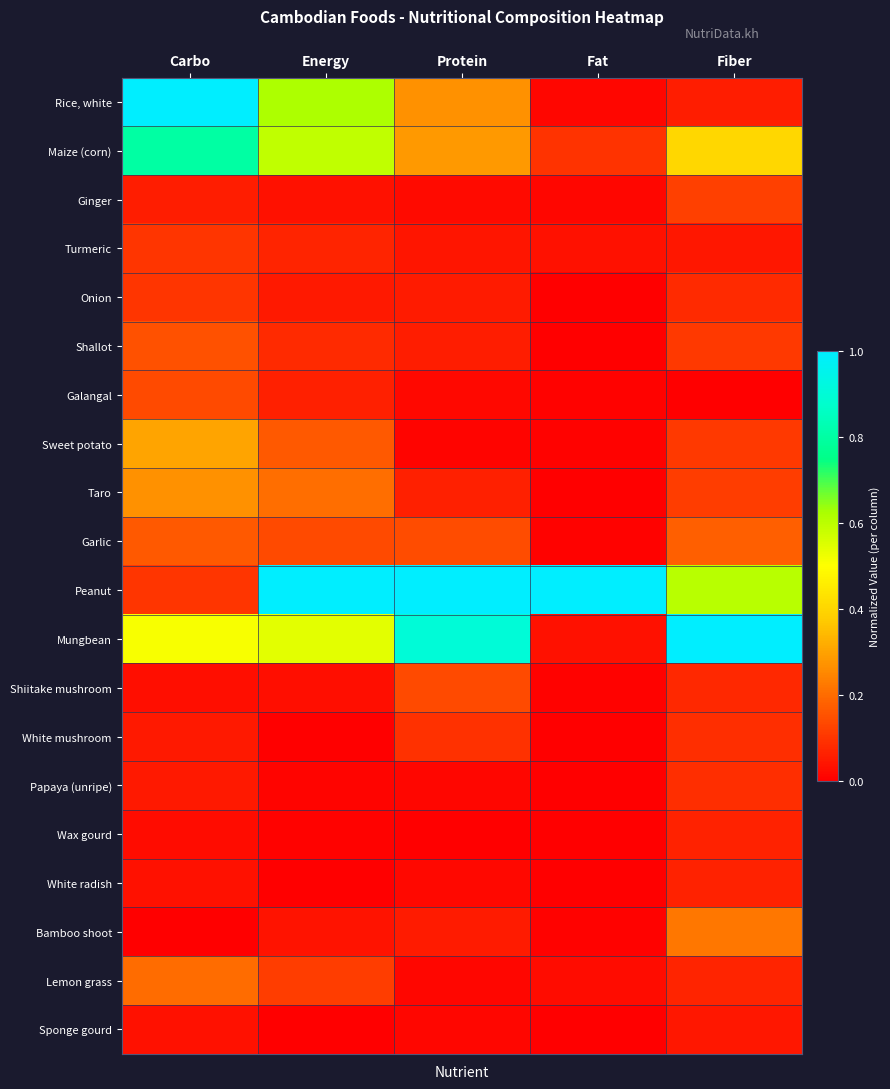

Reading left to right, list all the values displayed in this chart.

Rice, white: Carbo=1.0	Energy=0.6	Protein=0.3	Fat=0.0	Fiber=0.1
Maize (corn): Carbo=0.8	Energy=0.6	Protein=0.3	Fat=0.1	Fiber=0.4
Ginger: Carbo=0.1	Energy=0.0	Protein=0.0	Fat=0.0	Fiber=0.1
Turmeric: Carbo=0.1	Energy=0.1	Protein=0.0	Fat=0.0	Fiber=0.0
Onion: Carbo=0.1	Energy=0.0	Protein=0.1	Fat=0.0	Fiber=0.1
Shallot: Carbo=0.1	Energy=0.1	Protein=0.1	Fat=0.0	Fiber=0.1
Galangal: Carbo=0.1	Energy=0.1	Protein=0.0	Fat=0.0	Fiber=0.0
Sweet potato: Carbo=0.3	Energy=0.2	Protein=0.0	Fat=0.0	Fiber=0.1
Taro: Carbo=0.3	Energy=0.2	Protein=0.1	Fat=0.0	Fiber=0.1
Garlic: Carbo=0.2	Energy=0.1	Protein=0.1	Fat=0.0	Fiber=0.2
Peanut: Carbo=0.1	Energy=1.0	Protein=1.0	Fat=1.0	Fiber=0.6
Mungbean: Carbo=0.5	Energy=0.5	Protein=0.9	Fat=0.0	Fiber=1.0
Shiitake mushroom: Carbo=0.0	Energy=0.0	Protein=0.1	Fat=0.0	Fiber=0.1
White mushroom: Carbo=0.0	Energy=0.0	Protein=0.1	Fat=0.0	Fiber=0.1
Papaya (unripe): Carbo=0.0	Energy=0.0	Protein=0.0	Fat=0.0	Fiber=0.1
Wax gourd: Carbo=0.0	Energy=0.0	Protein=0.0	Fat=0.0	Fiber=0.1
White radish: Carbo=0.0	Energy=0.0	Protein=0.0	Fat=0.0	Fiber=0.1
Bamboo shoot: Carbo=0.0	Energy=0.0	Protein=0.1	Fat=0.0	Fiber=0.2
Lemon grass: Carbo=0.2	Energy=0.1	Protein=0.0	Fat=0.0	Fiber=0.1
Sponge gourd: Carbo=0.0	Energy=0.0	Protein=0.0	Fat=0.0	Fiber=0.0